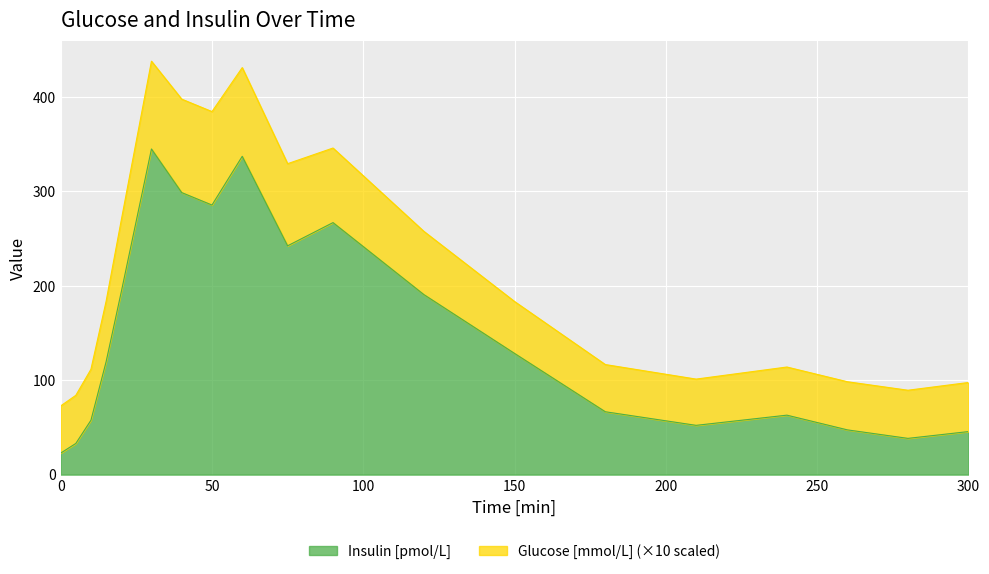

What is the sum of the values at 180 and 0?

89.4